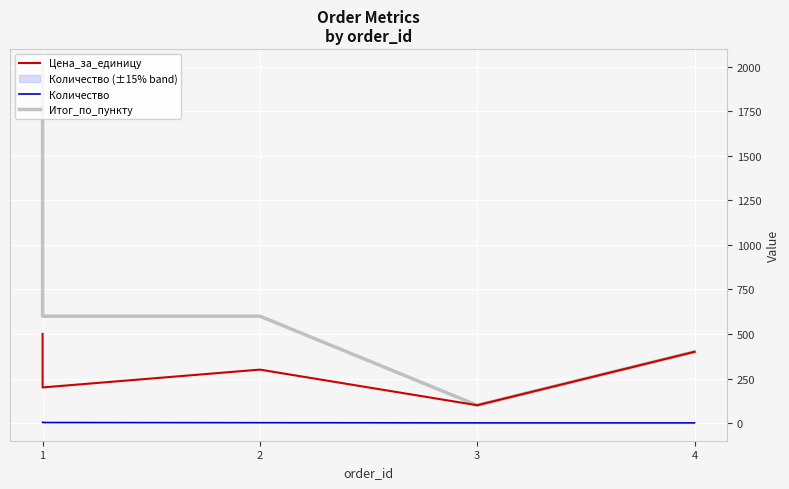

True or false: Количество has a value of 4 at 1.

True